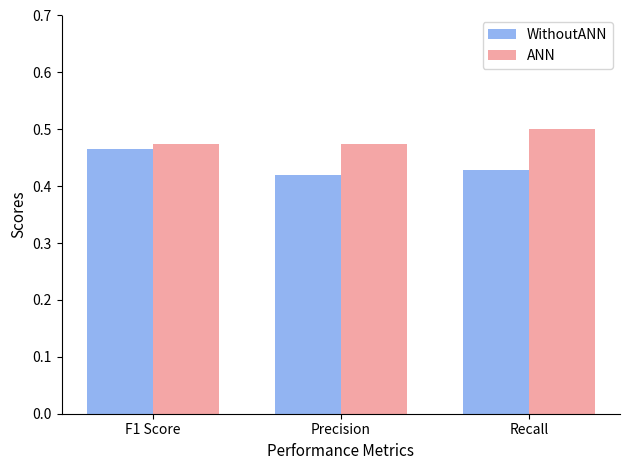

Is the value of ANN at Precision greater than the value of WithoutANN at F1 Score?

Yes